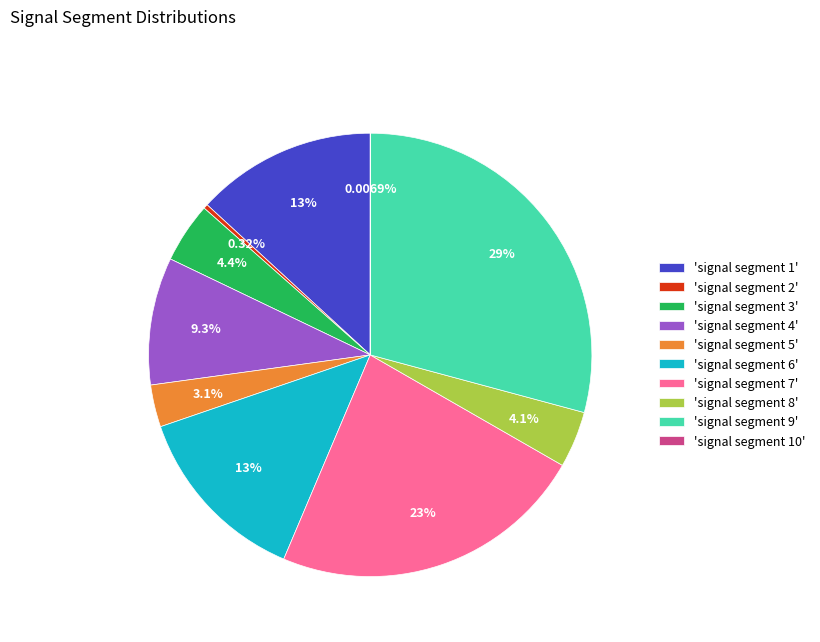

Between 'signal segment 7' and 'signal segment 4', which is larger?

'signal segment 7'